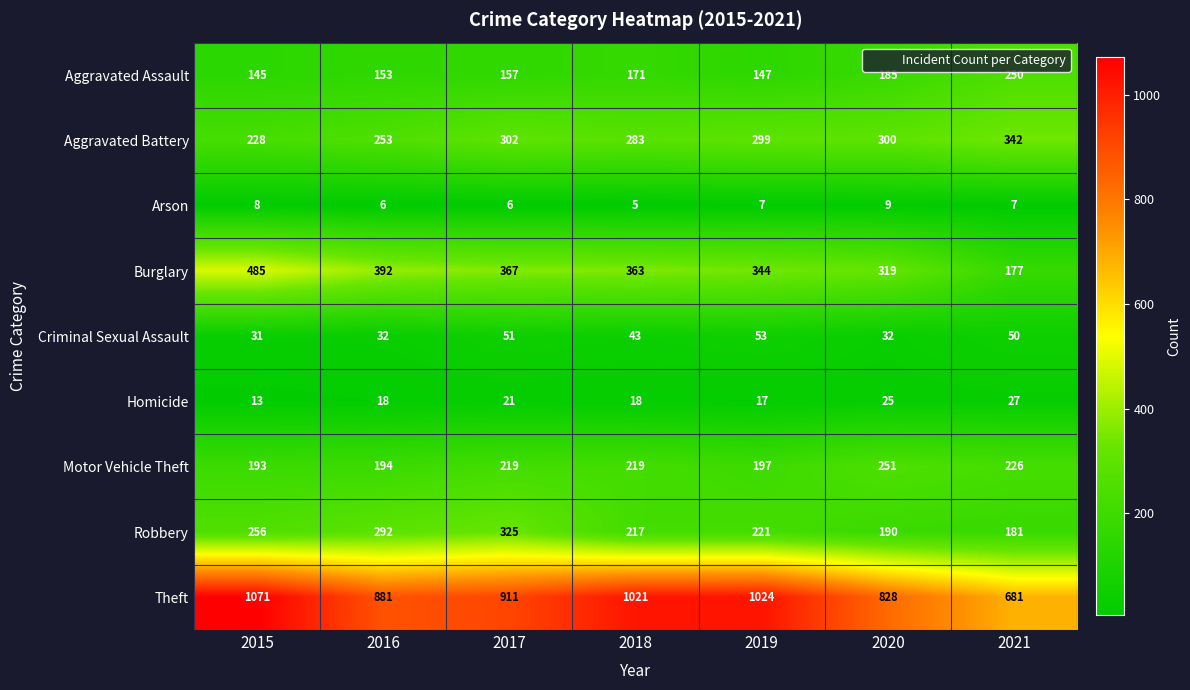

Rank the series by their maximum value, from lowest to highest.

Arson, Homicide, Criminal Sexual Assault, Aggravated Assault, Motor Vehicle Theft, Robbery, Aggravated Battery, Burglary, Theft